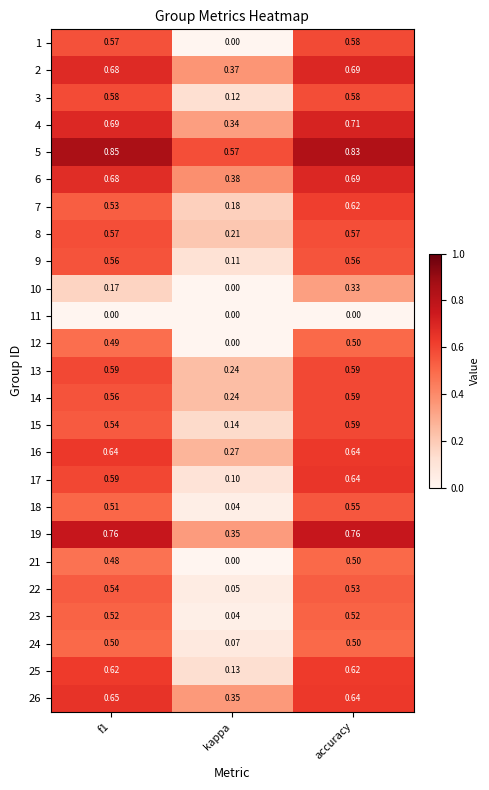

Is the value of 7 at accuracy greater than the value of 26 at f1?

No